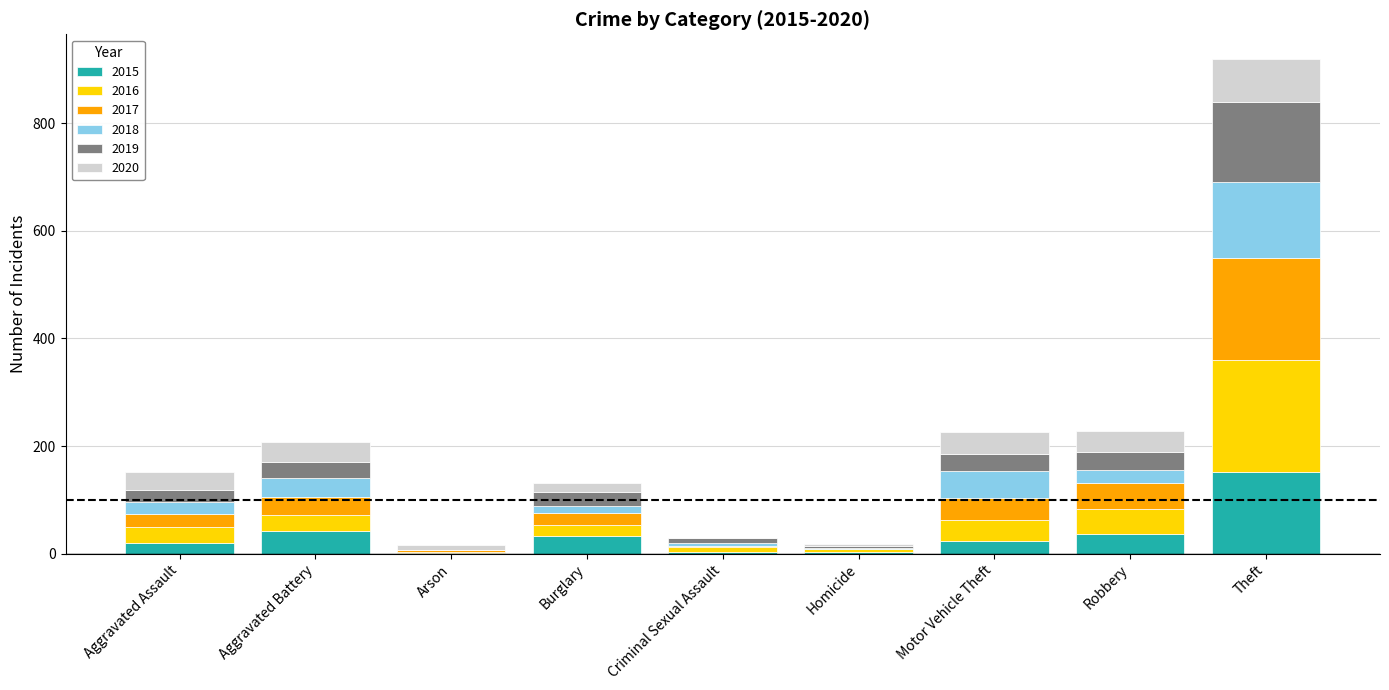

At which category is the sum across all series the highest?

Theft